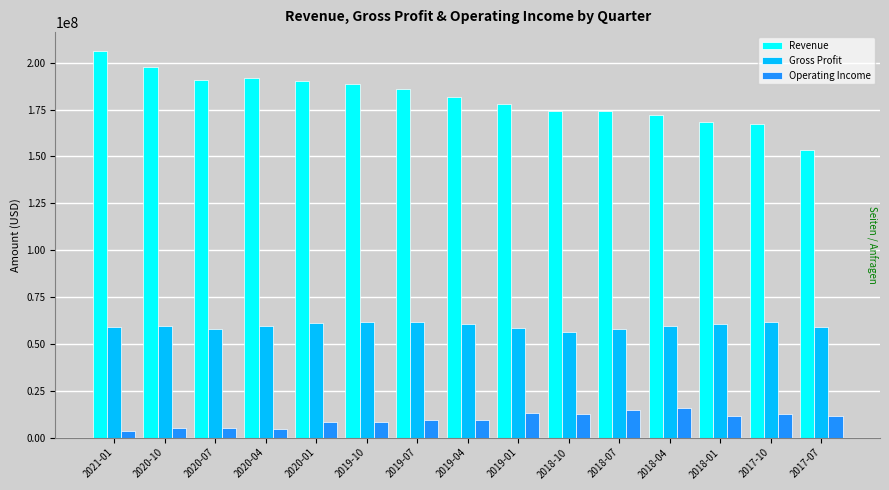

Which category has the highest value across all series?

2021-01